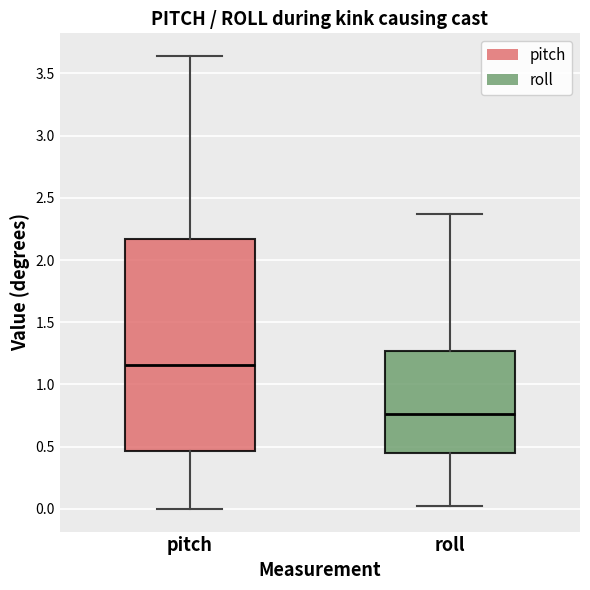

Where does the upper whisker of the box for roll end on the y-axis? The values are not printed on the chart, so give them approximately, as read against the axis.

2.35